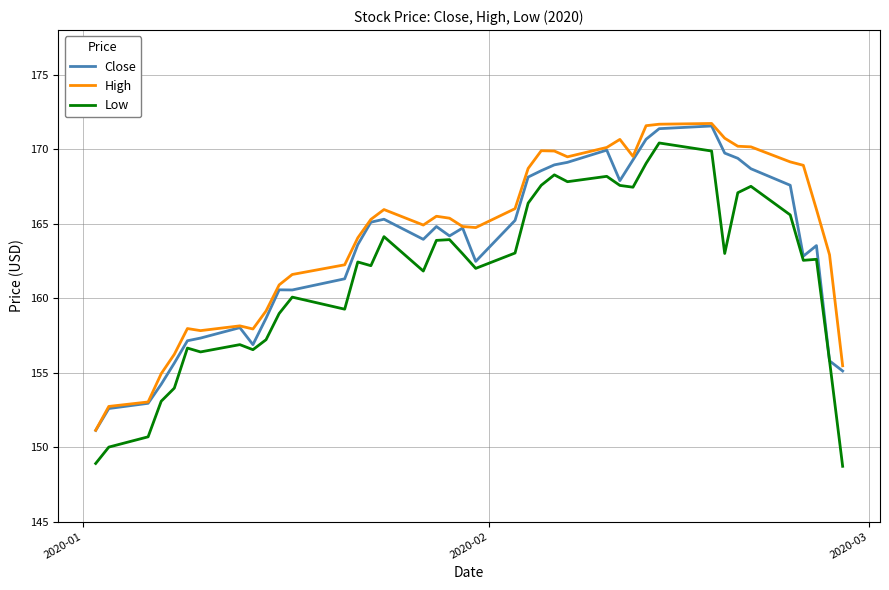

Which series has the largest total across all categories?

High